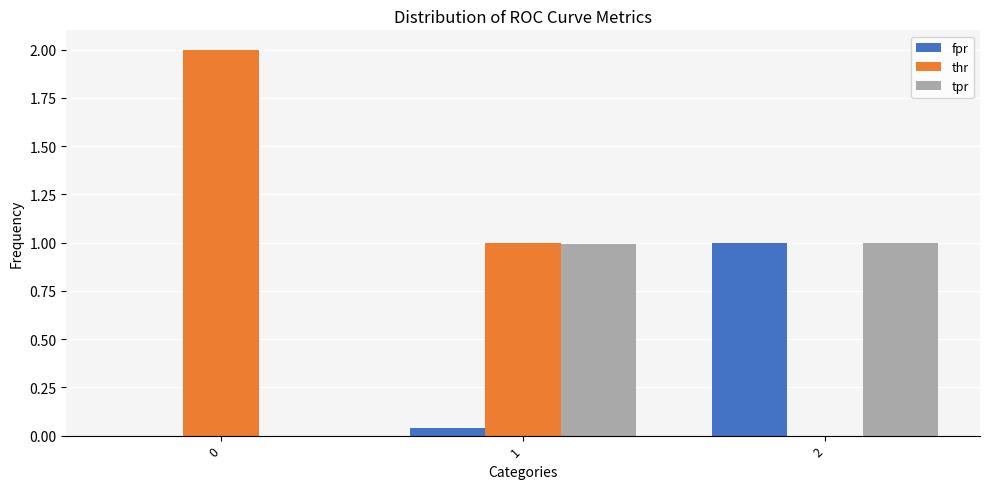

What is the sum of all tpr values?

2.0